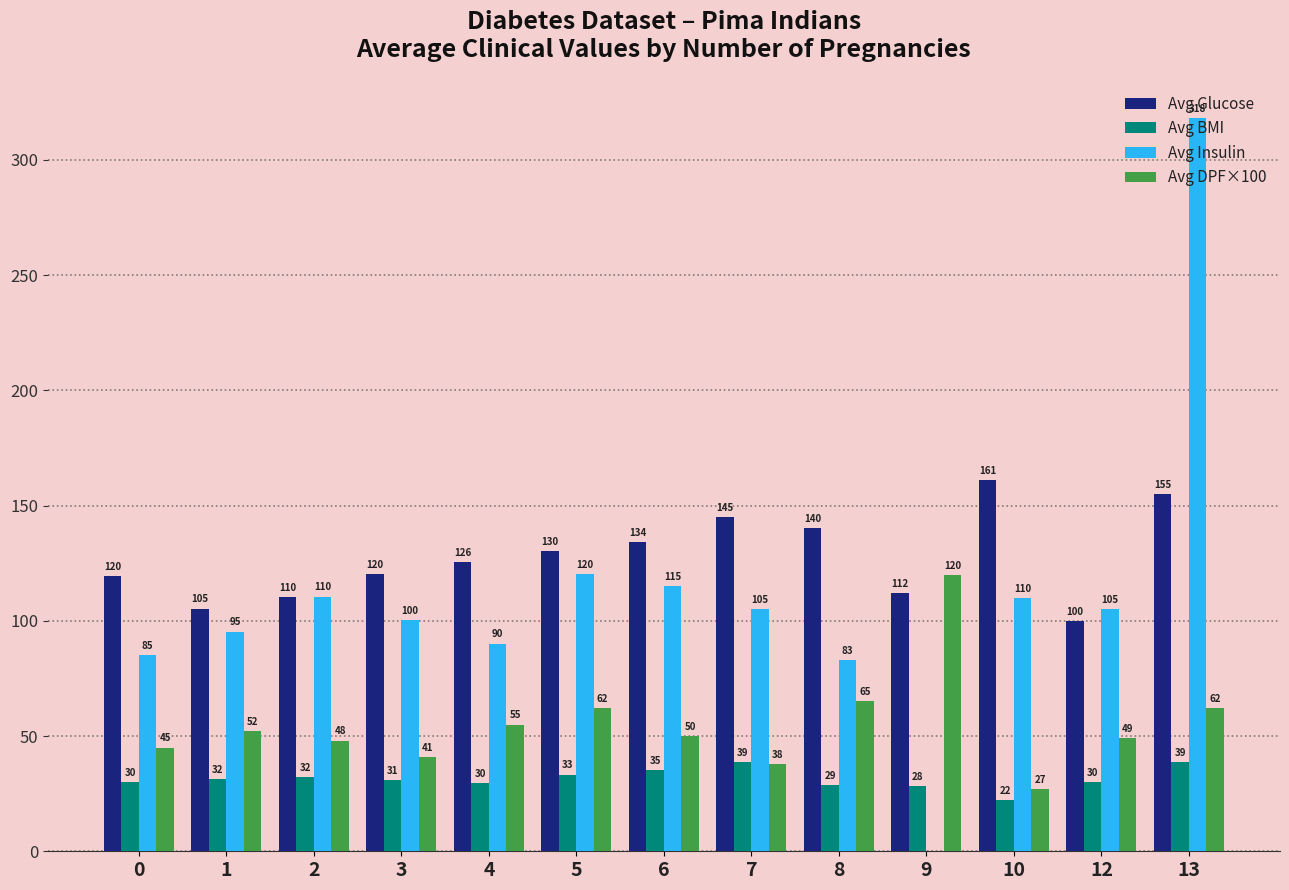

The Avg DPF×100 series shows 48.0 at 2. True or false?

True